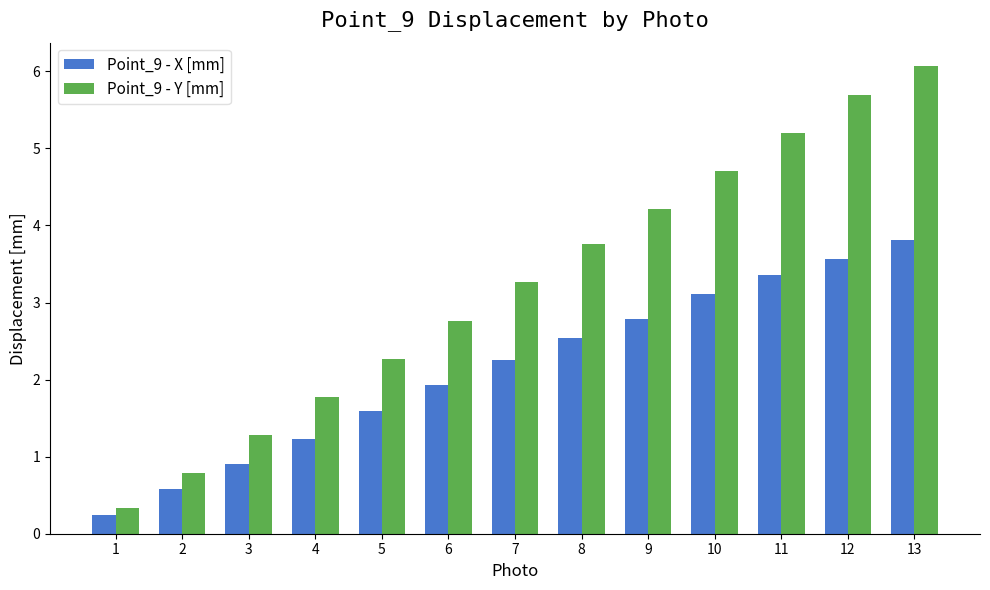

The Point_9 - X [mm] series shows 1.9 at 6. True or false?

True